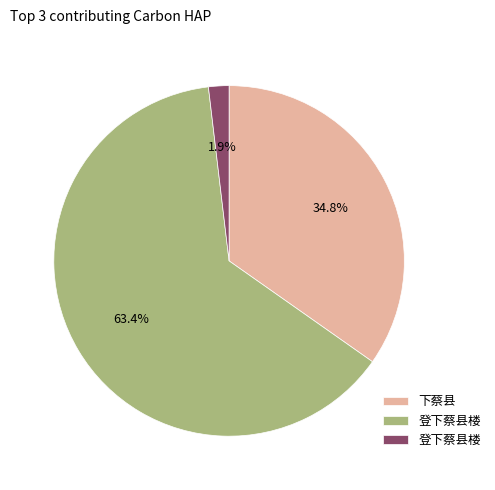

Does any single category account for the majority?

Yes